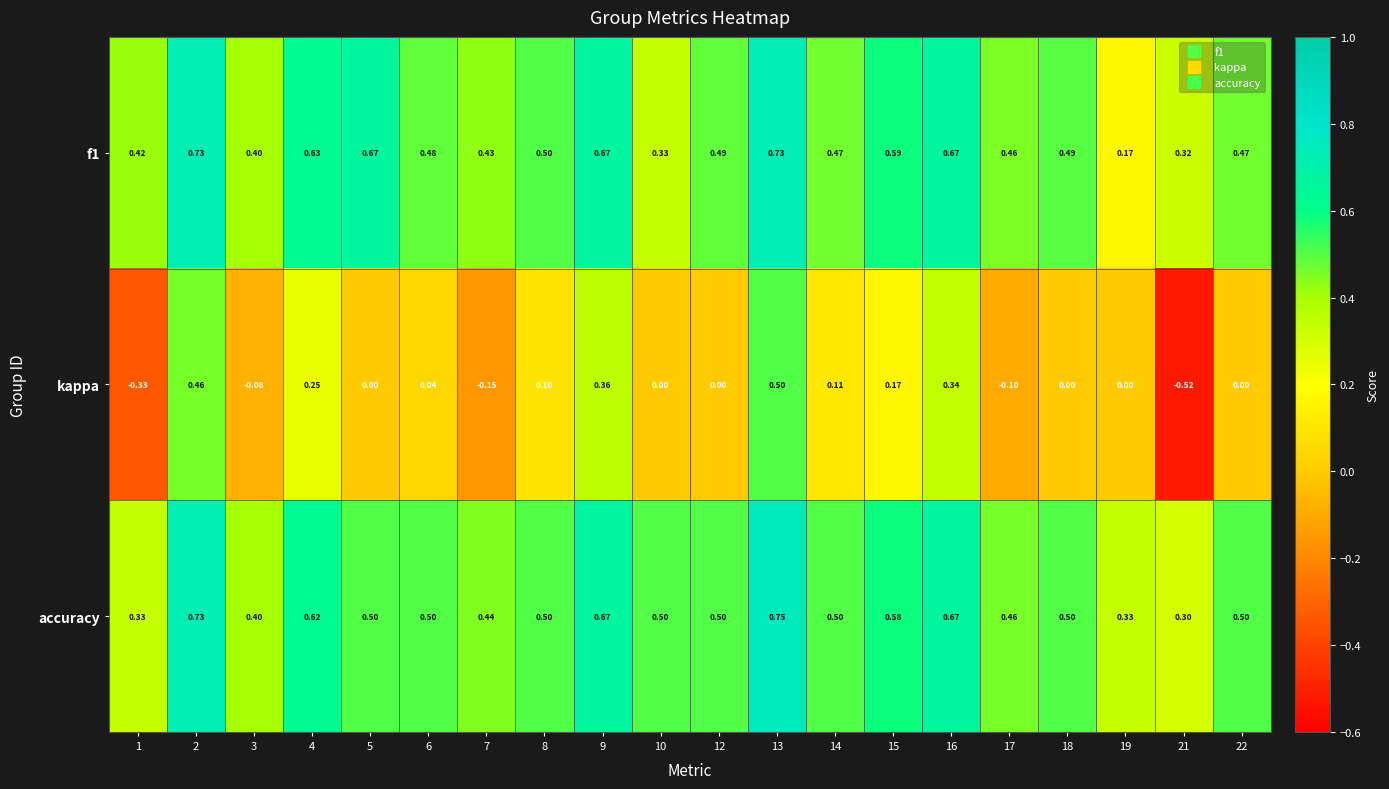

Which series has the widest spread of values?

kappa